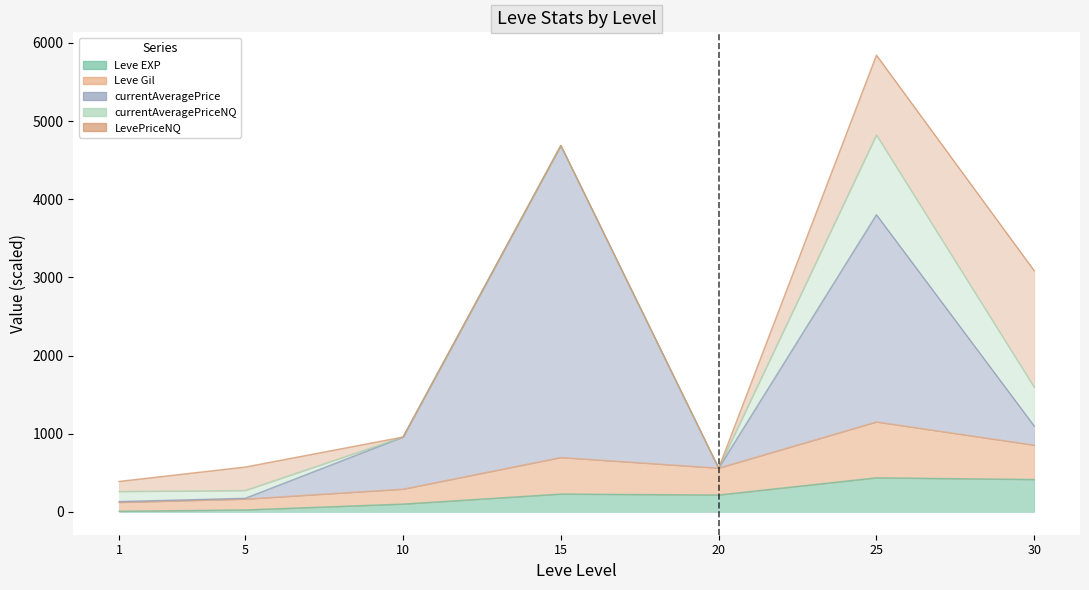

What is the difference between the highest and lowest values at 1?

123.6